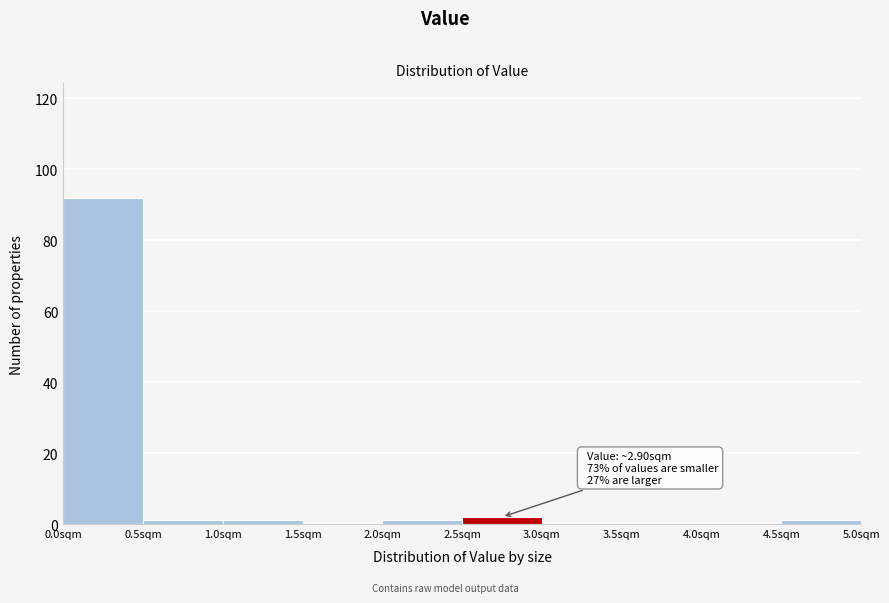

Which range on the x-axis has the tallest bar?

0.0 to 0.5